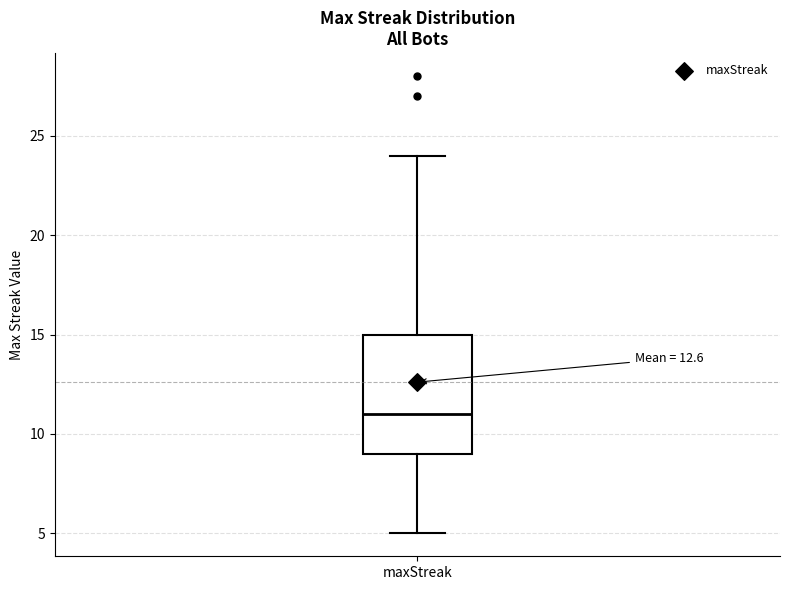

Where is the lower edge of the box for maxStreak on the y-axis? The values are not printed on the chart, so give them approximately, as read against the axis.

9